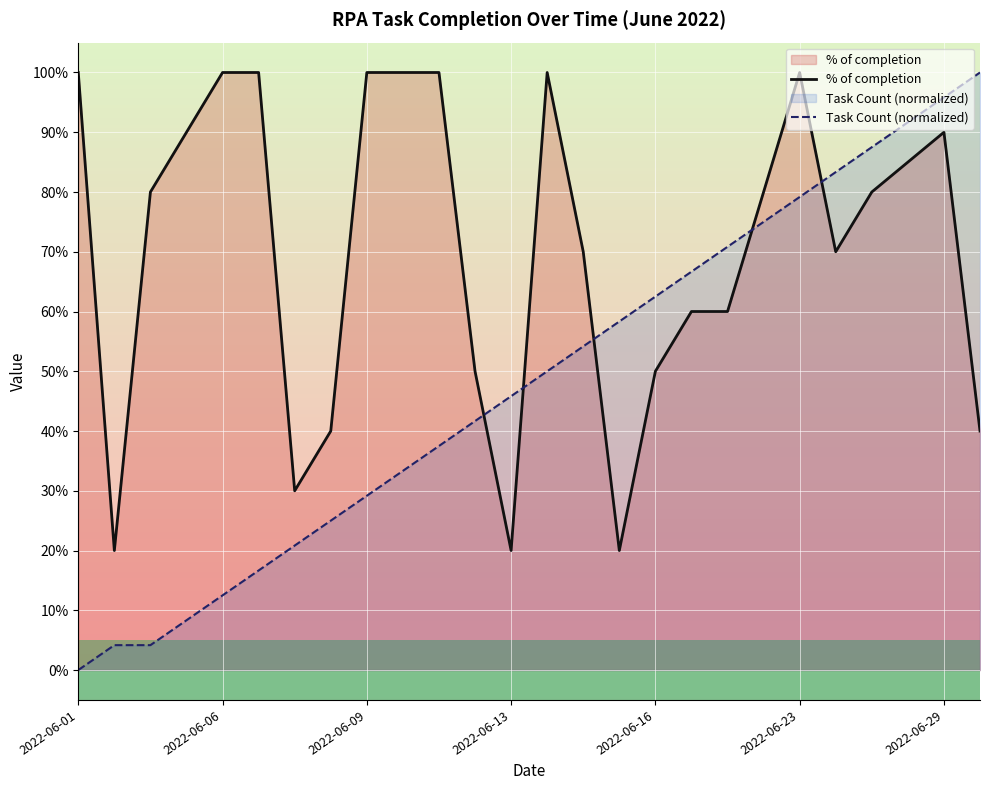

After their last crossing, which series has the higher values: % of completion or Task Count (normalized)?

Task Count (normalized)